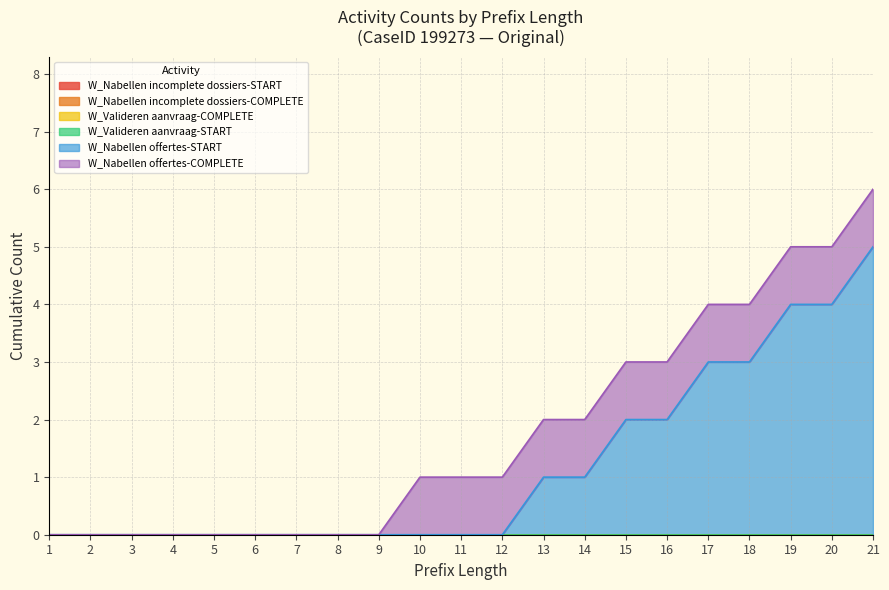

Between 20 and 3, which is larger?

20